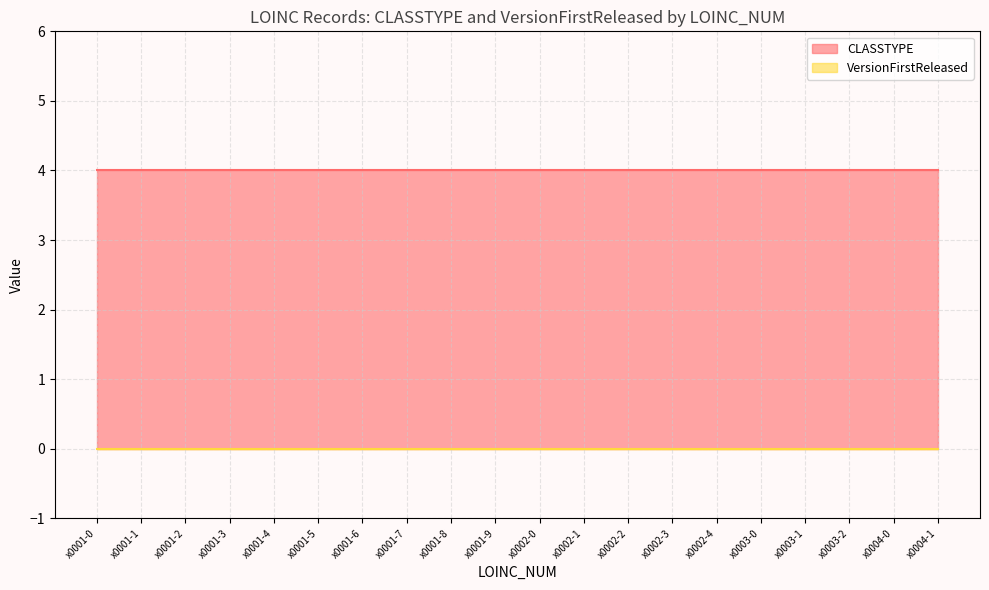

How many lines are shown in the chart?

2